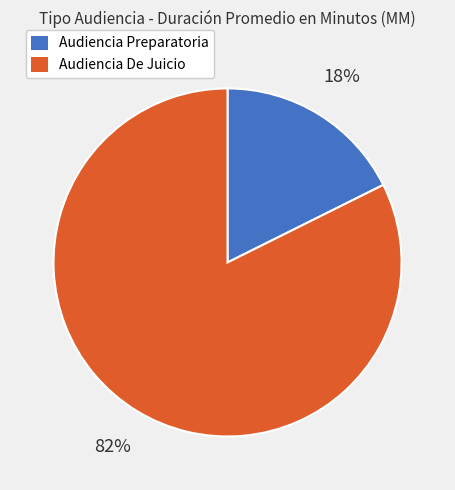

True or false: Audiencia De Juicio accounts for 68% of the total.

False